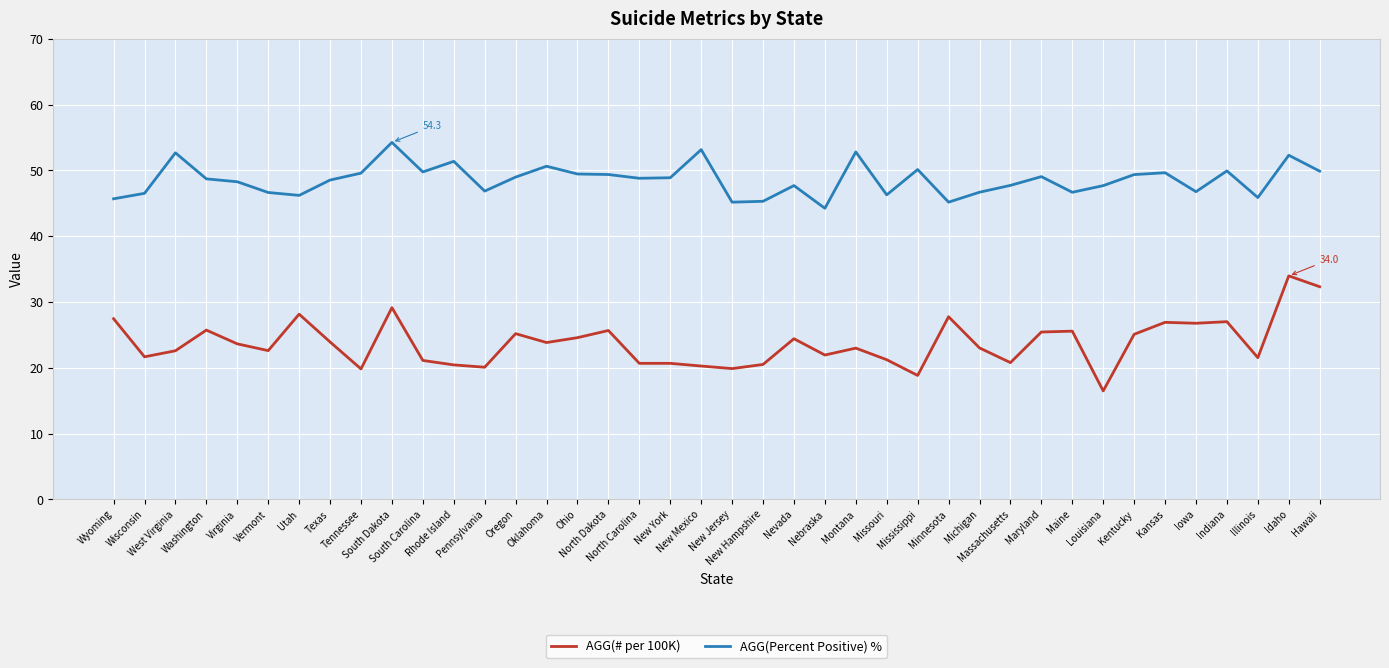

Which series has the largest total across all categories?

AGG(Percent Positive) %